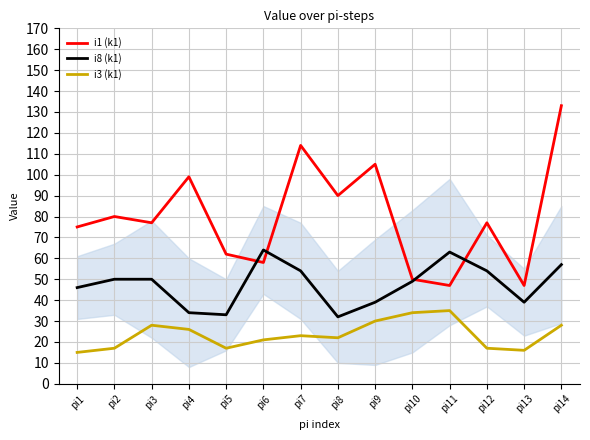

Which series has the widest spread of values?

i1 (k1)